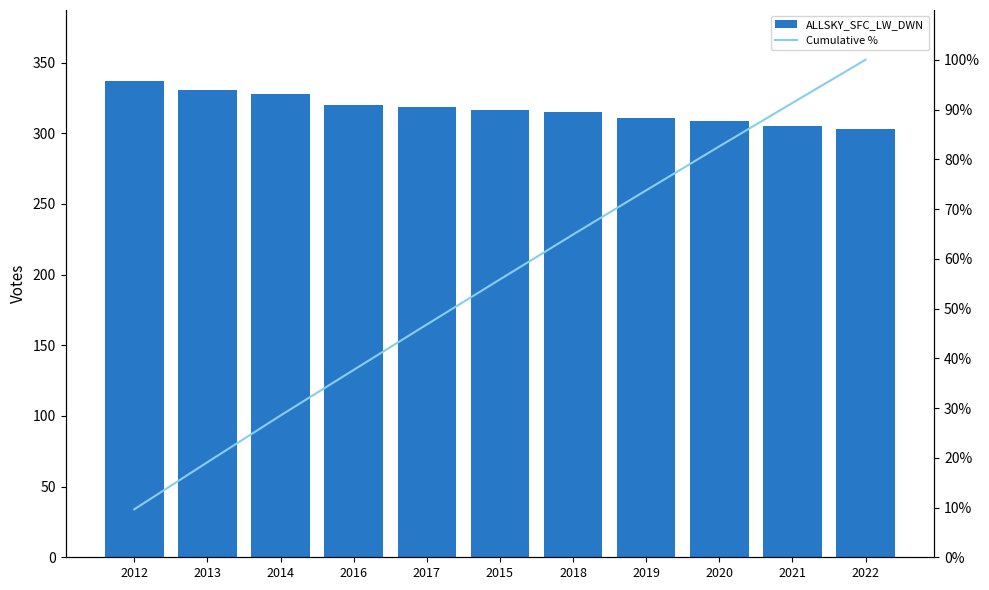

Reading left to right, transcribe all the data shown in this chart.

ALLSKY_SFC_LW_DWN: 336.7	330.8	327.9	320.1	318.9	316.5	315.2	310.5	308.7	305.2	303.1
Cumulative %: 9.6	19.1	28.5	37.7	46.8	55.8	64.9	73.8	82.6	91.3	100.0